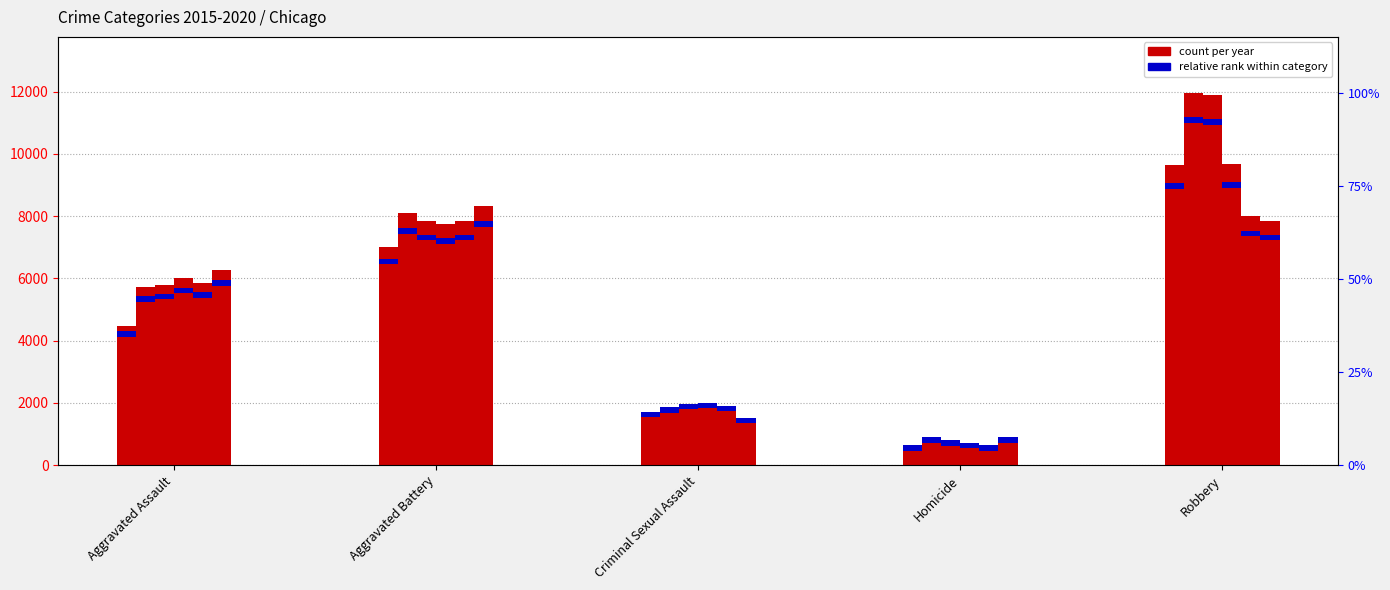

What value does the 2015 series have at Criminal Sexual Assault?

1671